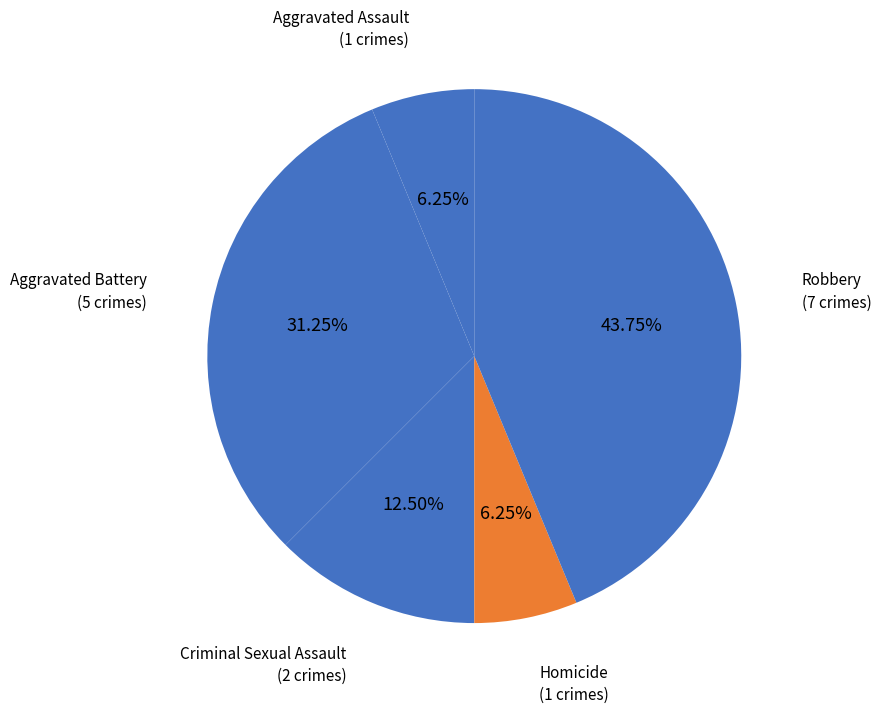

Is the sum of Aggravated Assault and Aggravated Battery greater than half?

No